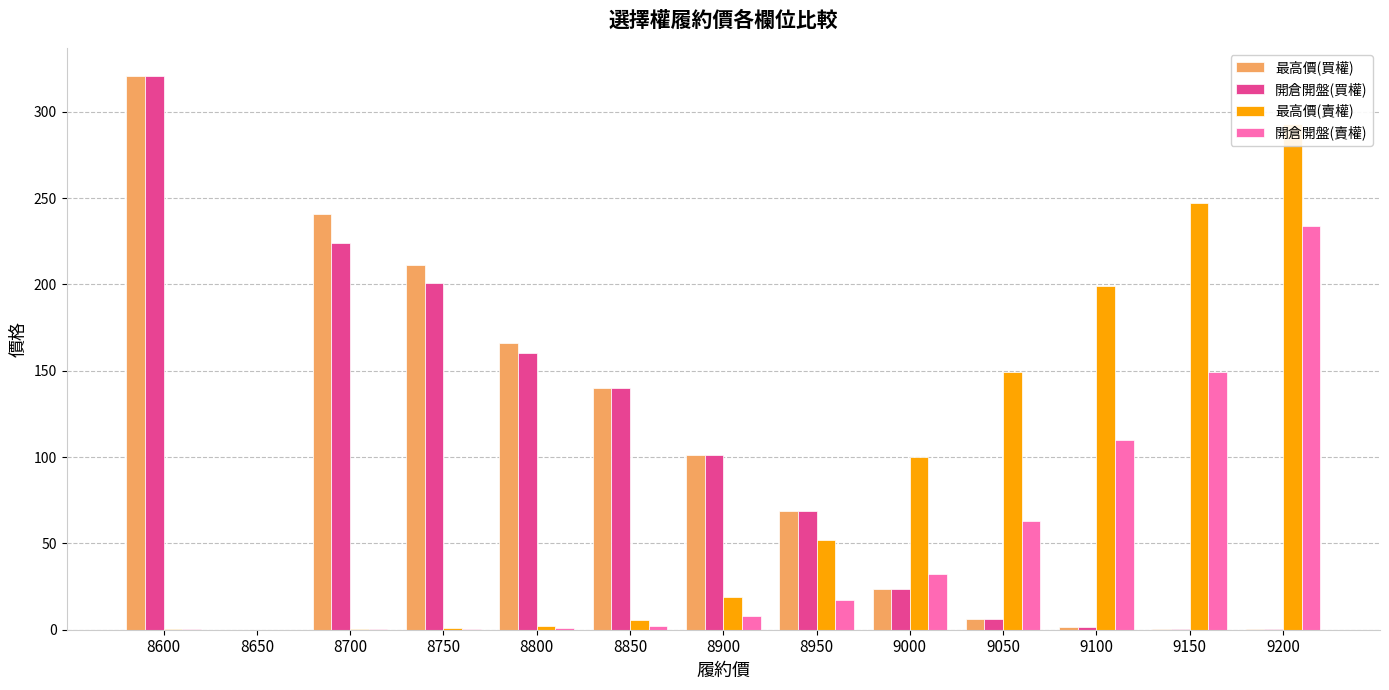

At which label does 最高價(賣權) first exceed 19?

8950